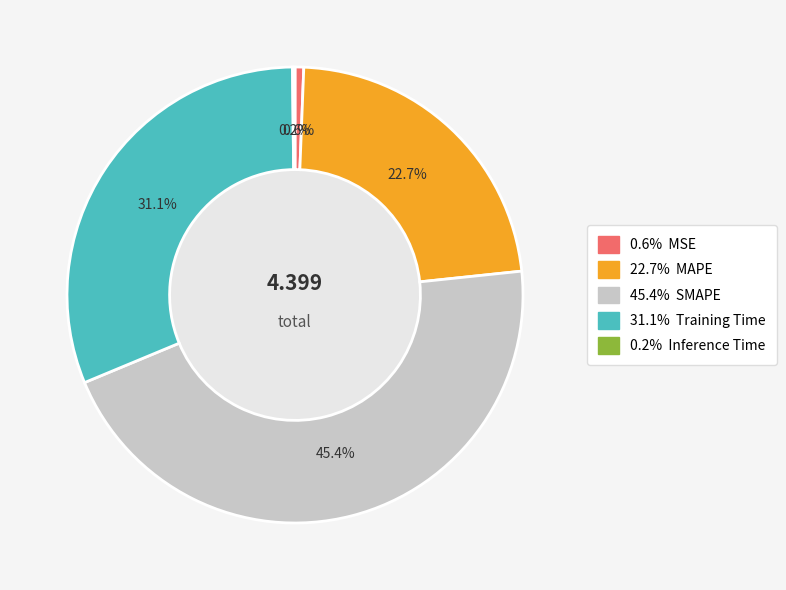

Is there any slice that represents more than half of the pie?

No